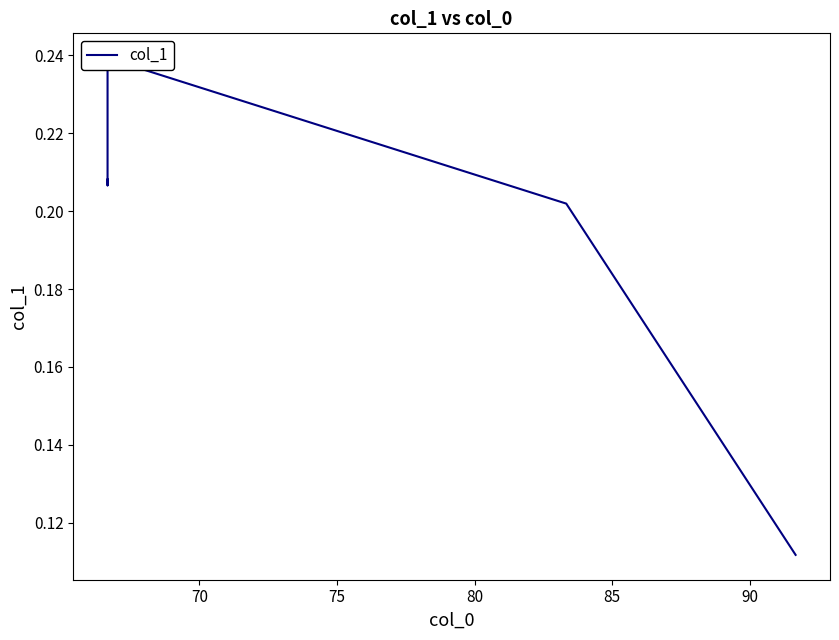

The chart shows a value of 0.2 at 75. True or false?

True